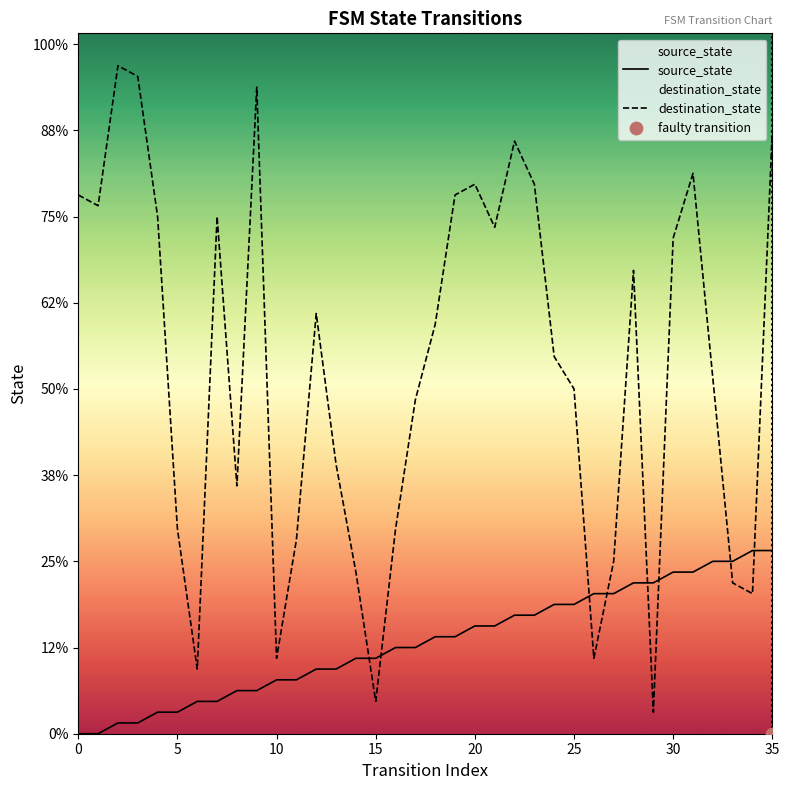

Which series has the largest total across all categories?

destination_state